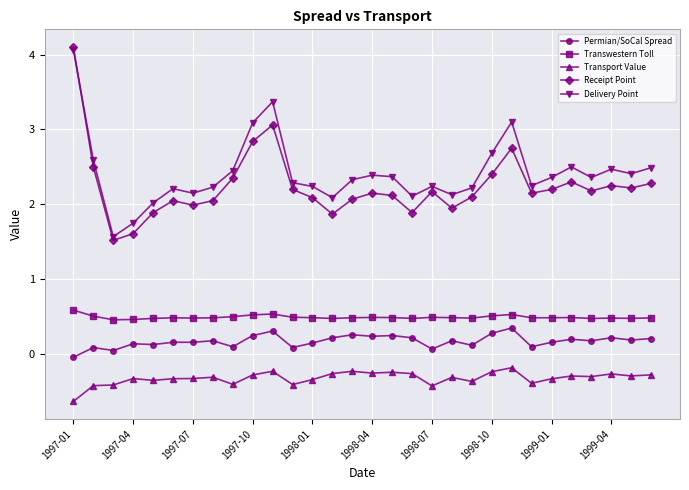

True or false: Receipt Point has more than 0 interior local peaks.

True